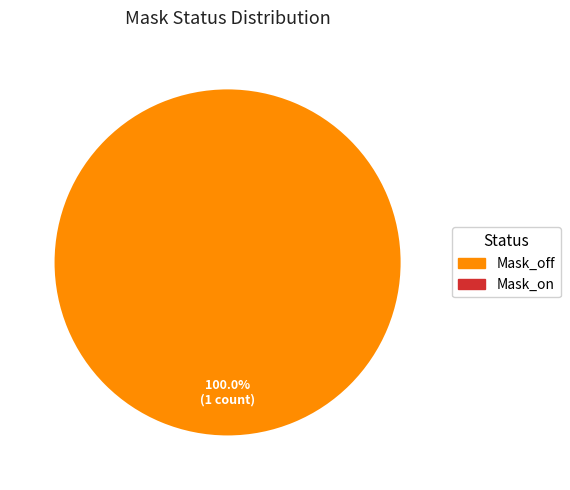

Does any single category account for the majority?

Yes